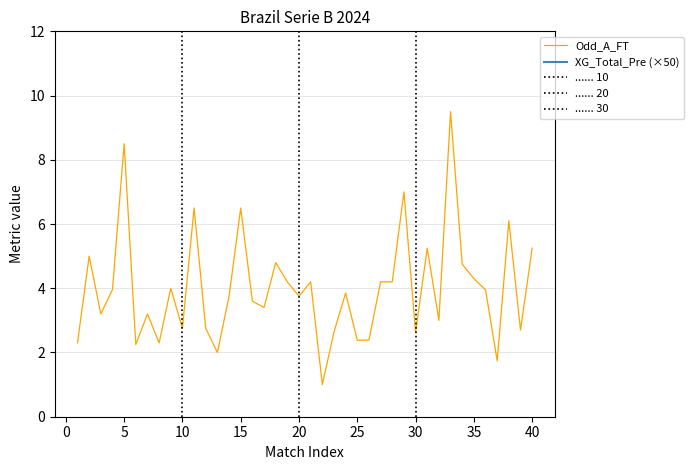

At which category does XG_Total_Pre reach its first local valley?

5